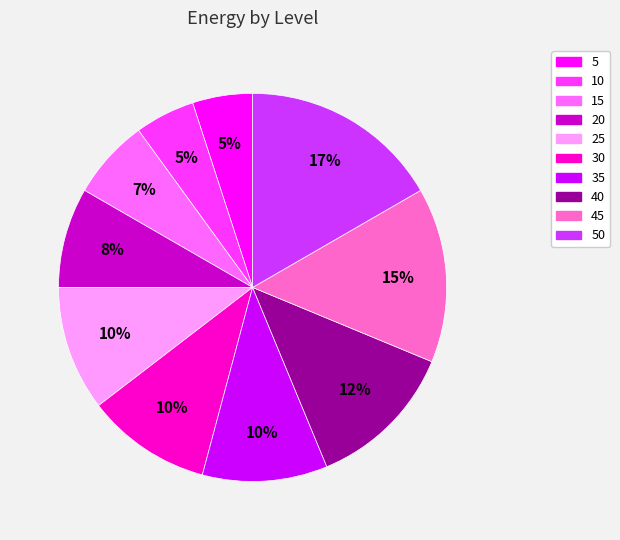

The 15 slice represents 15% of the pie. True or false?

False